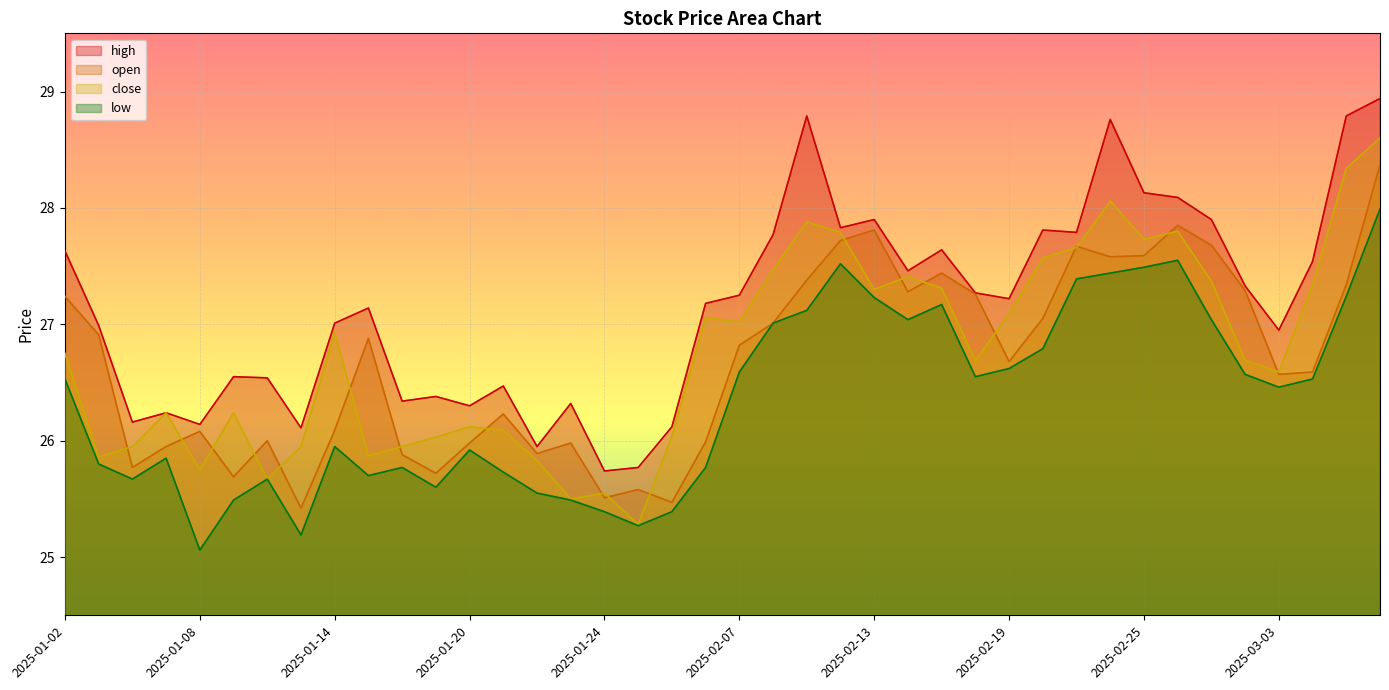

True or false: high has a value of 42.3 at 2025-03-05.

False